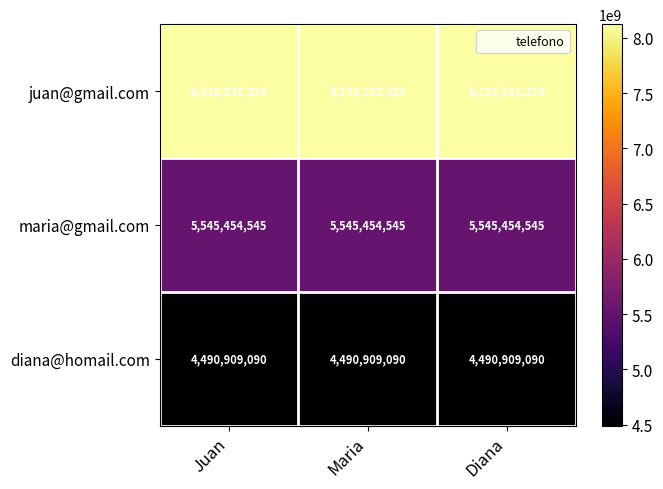

What is the sum of all diana@homail.com values?

13472727270